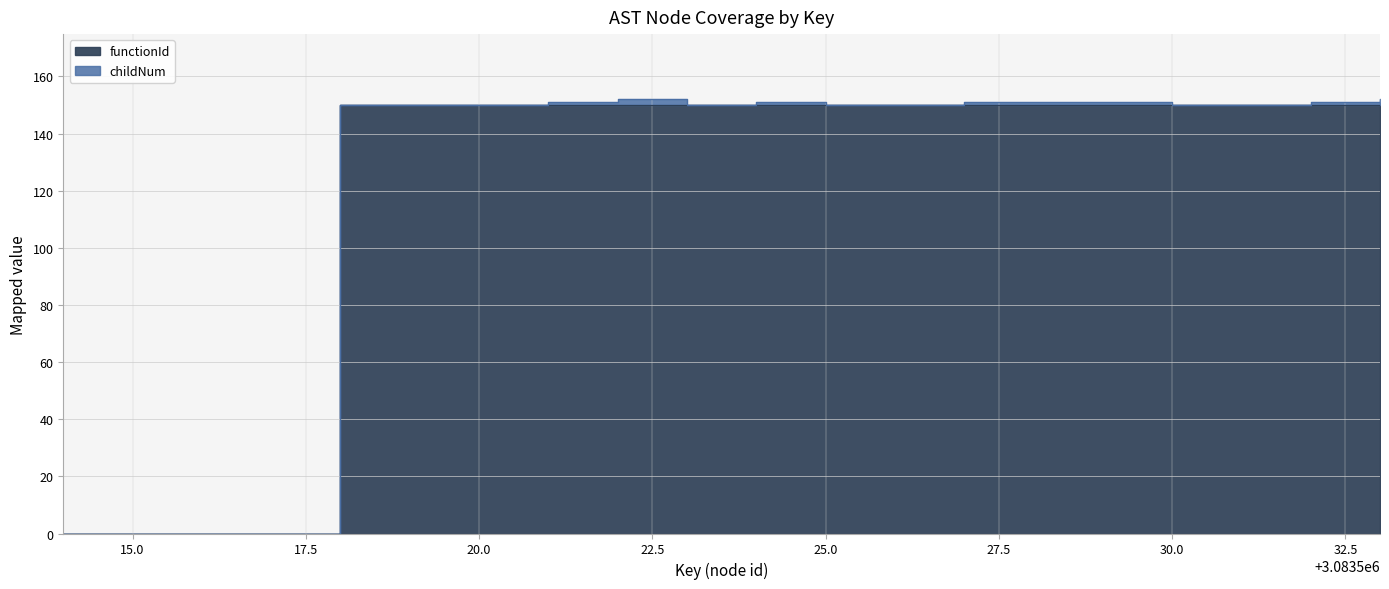

Approximately how many times larger is the value at 3083525 compared to 3083527?

1.0